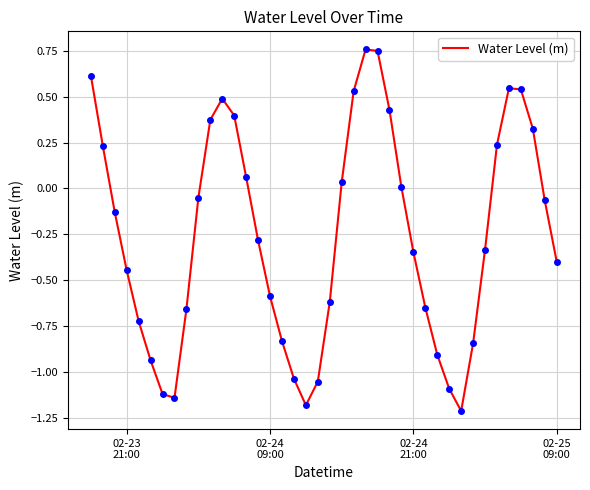

What is the difference between the maximum and minimum values?

2.0